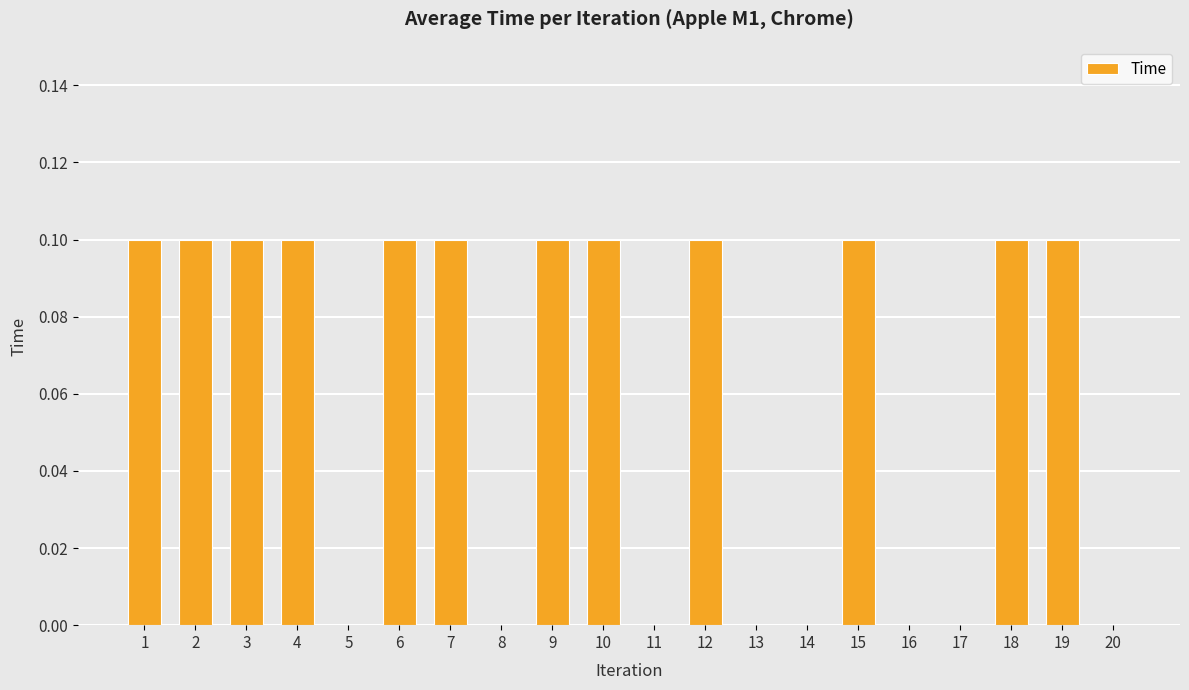

Reading left to right, extract all data points from this chart.

0.1	0.1	0.1	0.1	0.0	0.1	0.1	0.0	0.1	0.1	0.0	0.1	0.0	0.0	0.1	0.0	0.0	0.1	0.1	0.0